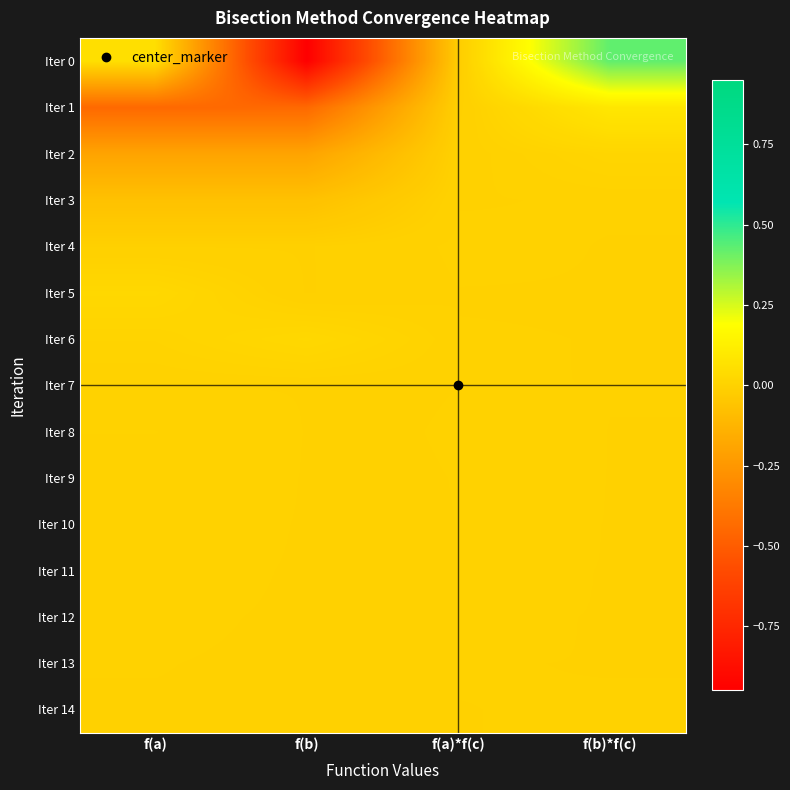

Count the number of data series in this chart.

15